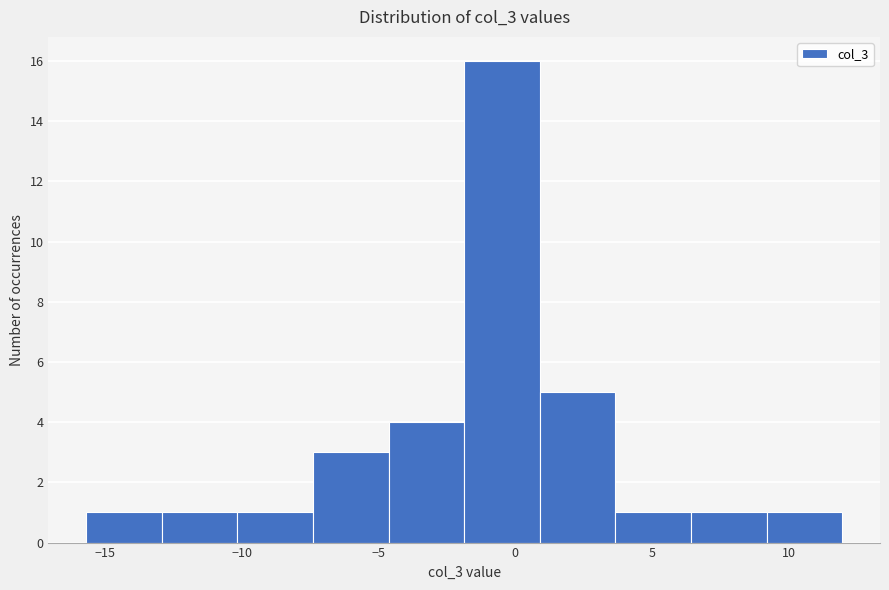

Reading left to right, list every bar in this chart as the range it spans on the x-axis followed by its height. Neither the bar edges nor the heights are printed on the chart, so give them approximately, as read against the axes.

-15.5 to -13.0: 1
-13.0 to -10.0: 1
-10.0 to -7.5: 1
-7.5 to -4.5: 3
-4.5 to -2.0: 4
-2.0 to 1.0: 16
1.0 to 3.5: 5
3.5 to 6.5: 1
6.5 to 9.0: 1
9.0 to 12.0: 1